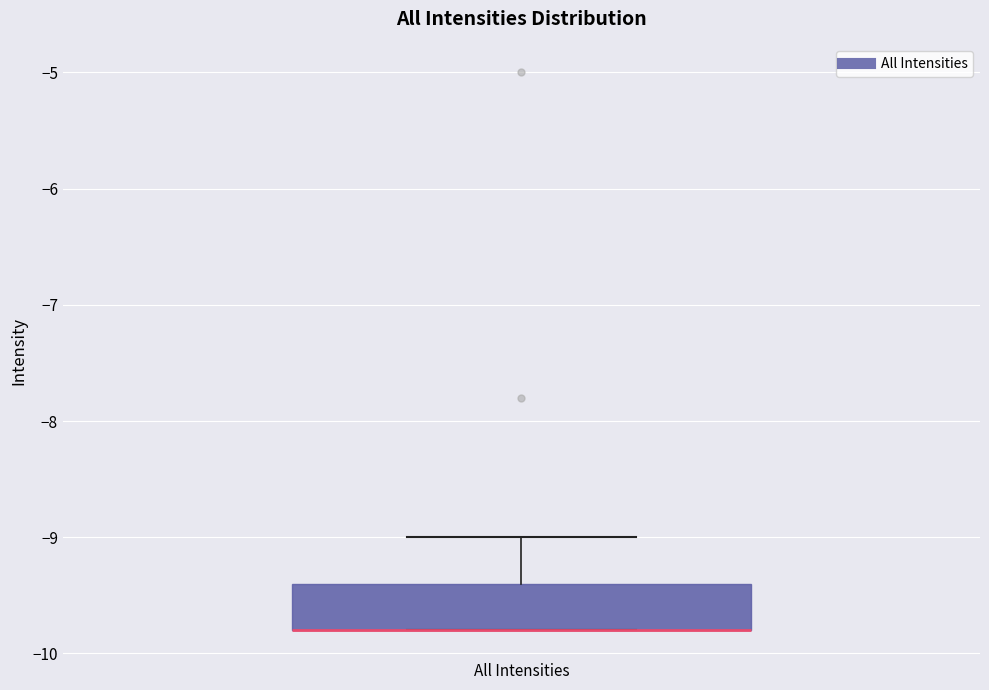

Transcribe this box plot: give where the median line is, the range the box spans, and where the two whiskers end, as read against the y-axis. The values are not printed on the chart, so give them approximately, as read against the axis.

median -9.8 (drawn on the box's lower edge), box -9.8 to -9.4, whiskers -9.8 to -9.0